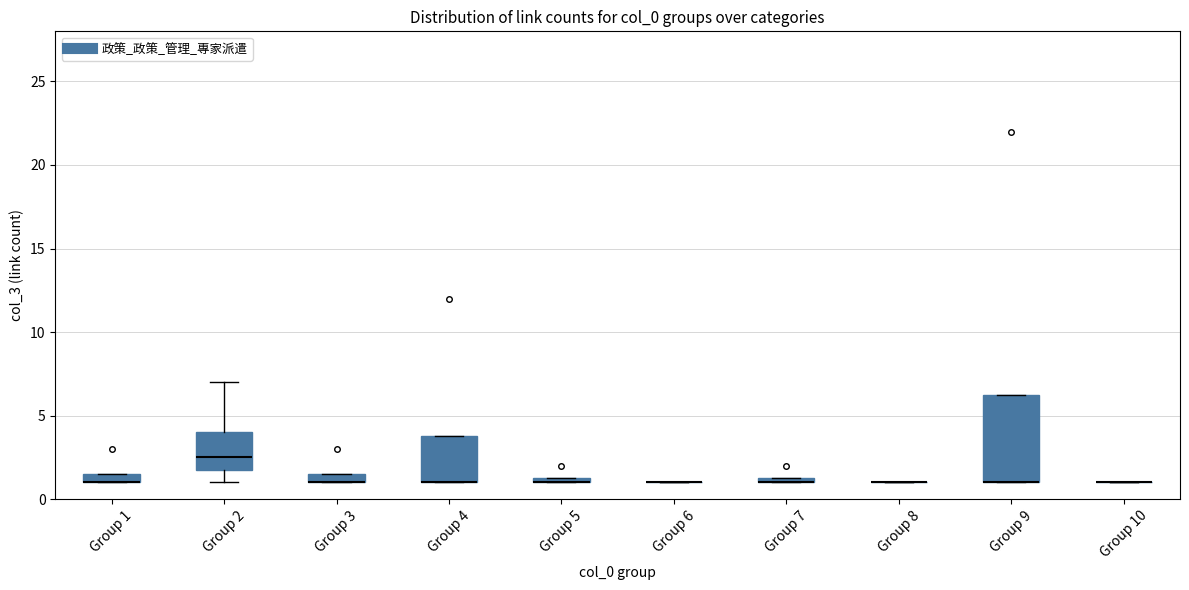

Where is the lower edge of the box for Group 1 on the y-axis? The values are not printed on the chart, so give them approximately, as read against the axis.

1.0